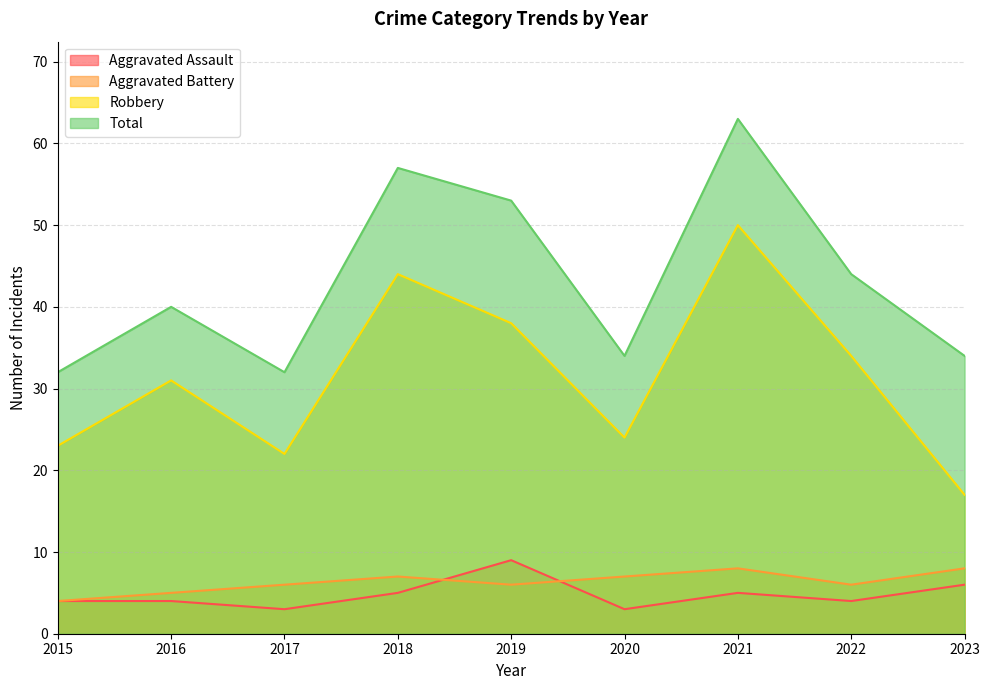

What is the lowest value of the Total series?

32